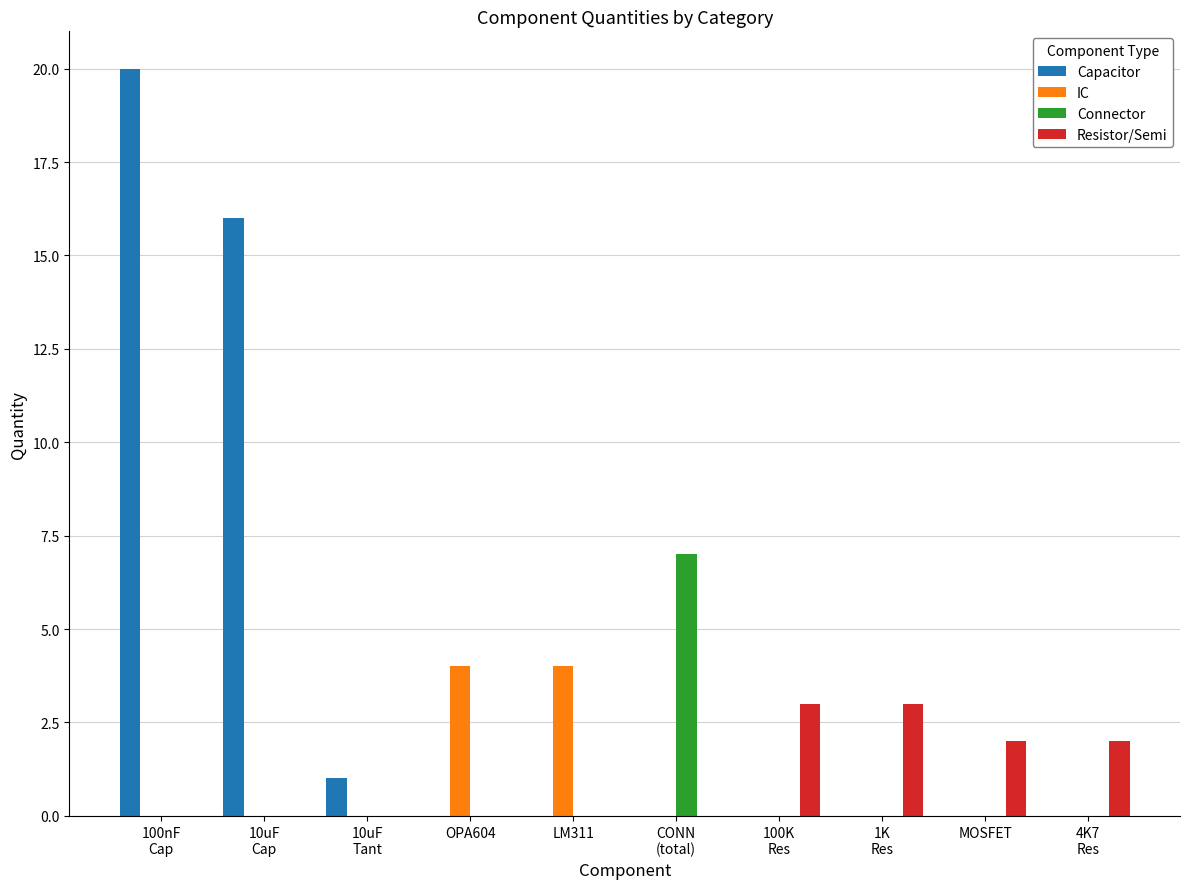

Are the bars grouped side by side (vs. stacked)?

Yes